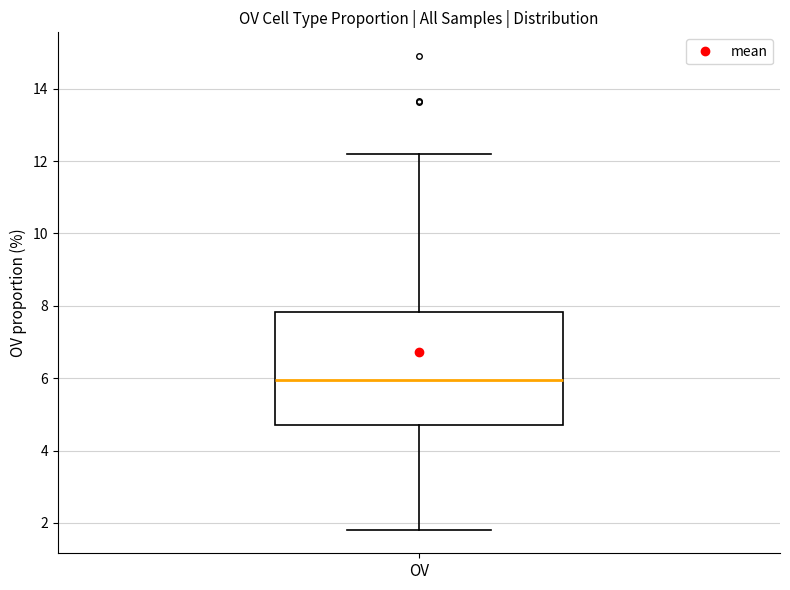

Read this box plot against the y-axis: the position of the median line, the range covered by the box, and the ends of both whiskers. The values are not printed on the chart, so give them approximately, as read against the axis.

median 6.0, box 4.8 to 7.8, whiskers 1.8 to 12.2